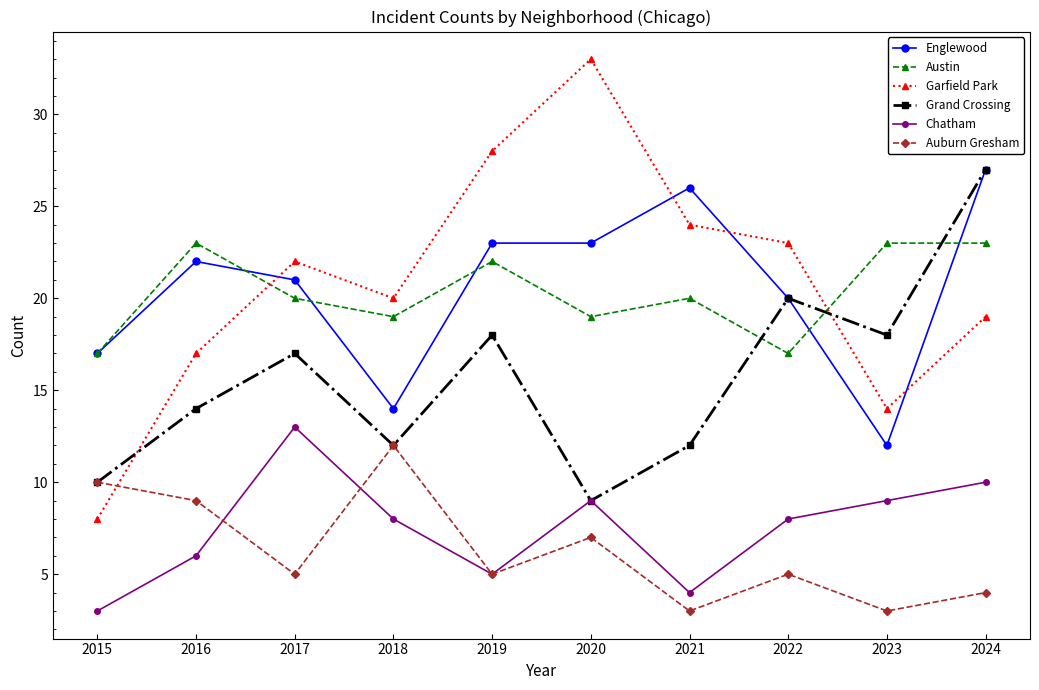

At which category does Englewood reach its first local peak?

2016